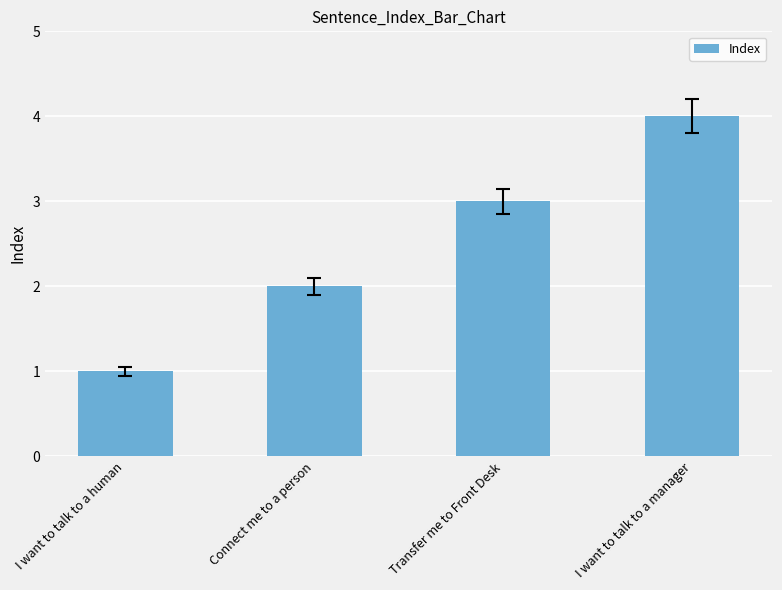

What is the approximate value at I want to talk to a manager?

4